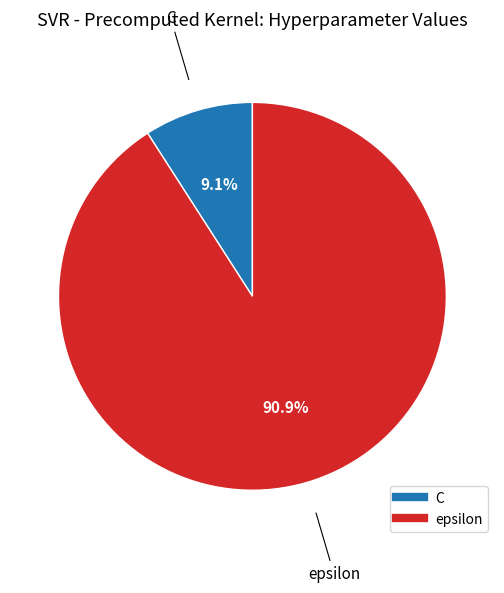

Is it true that C is 9% of the pie?

True